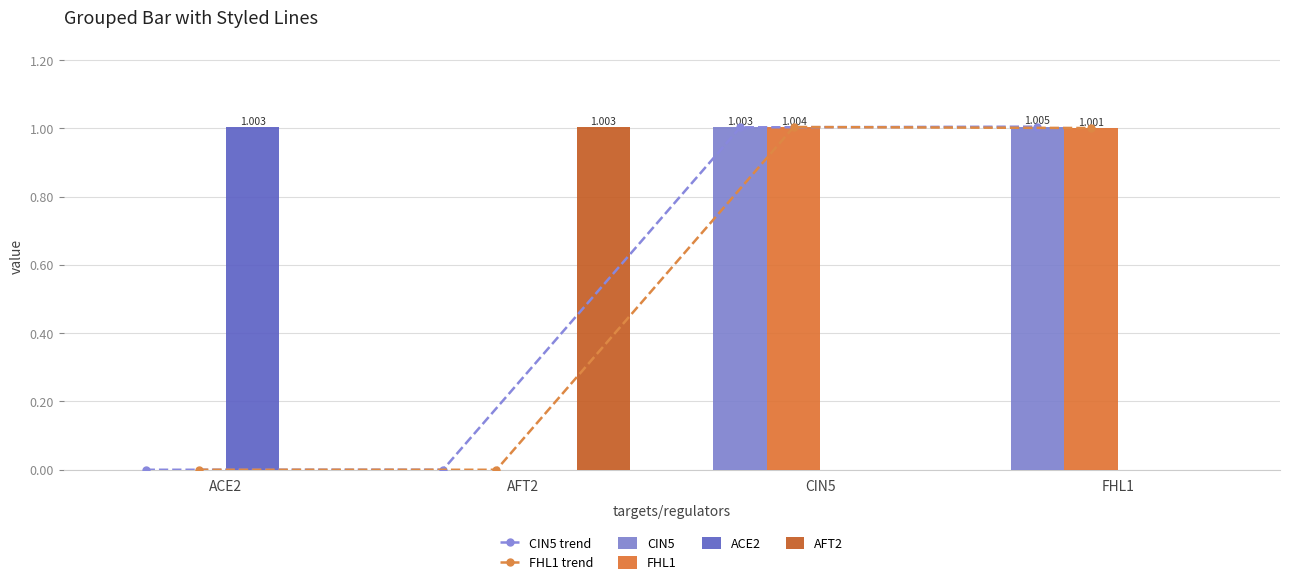

Reading left to right, extract all data points from this chart.

CIN5 trend: ACE2=0.0	AFT2=0.0	CIN5=1.0	FHL1=1.0
FHL1 trend: ACE2=0.0	AFT2=0.0	CIN5=1.0	FHL1=1.0
CIN5: ACE2=0.0	AFT2=0.0	CIN5=1.0	FHL1=1.0
FHL1: ACE2=0.0	AFT2=0.0	CIN5=1.0	FHL1=1.0
ACE2: ACE2=1.0	AFT2=0.0	CIN5=0.0	FHL1=0.0
AFT2: ACE2=0.0	AFT2=1.0	CIN5=0.0	FHL1=0.0